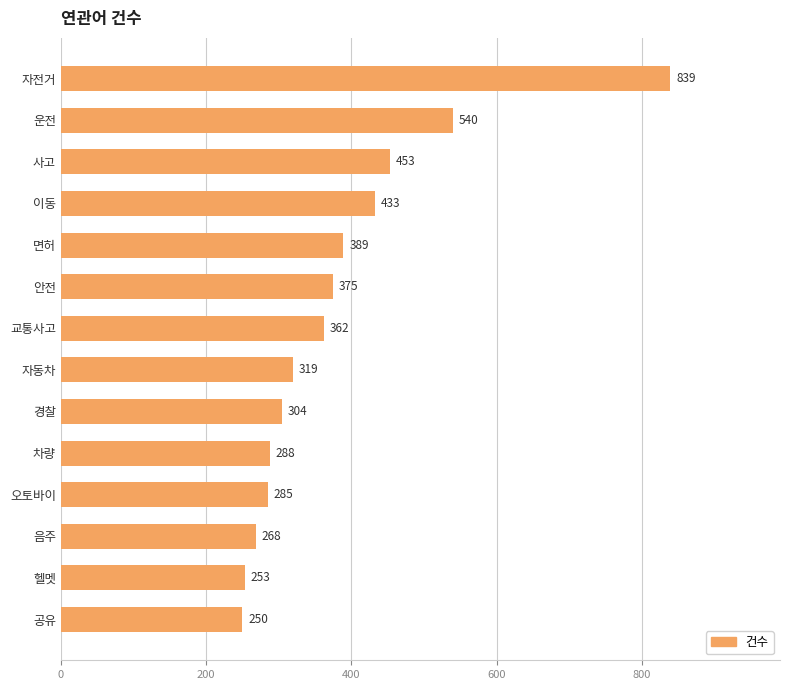

At which label is the value closest to 544?

운전